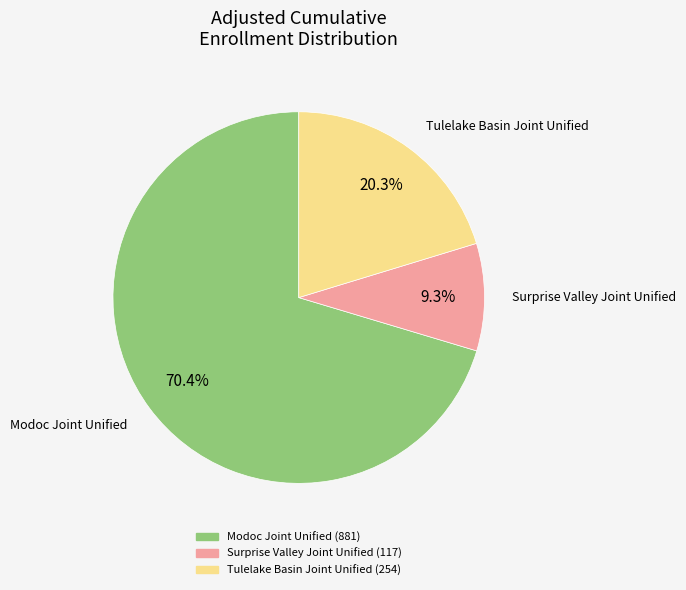

Is it true that Tulelake Basin Joint Unified is 20% of the pie?

True